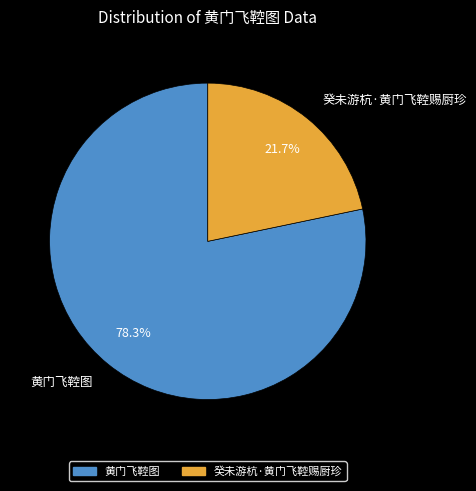

Which has a higher value, 黄门飞鞚图 or 癸未游杭·黄门飞鞚赐厨珍?

黄门飞鞚图